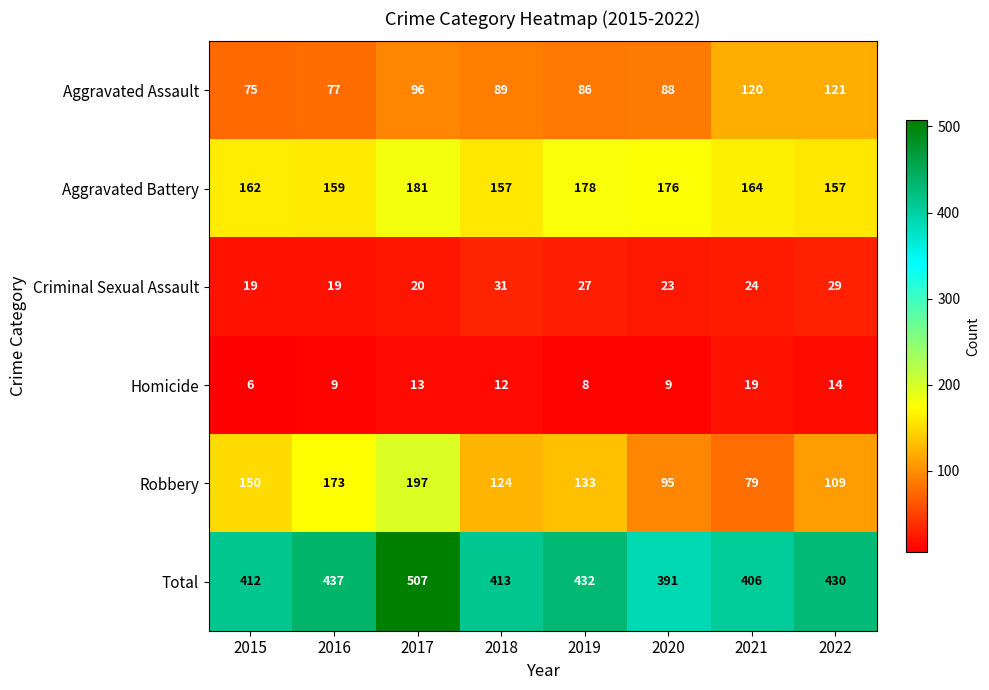

Between 2016 and 2019, which series saw the biggest shift?

Robbery